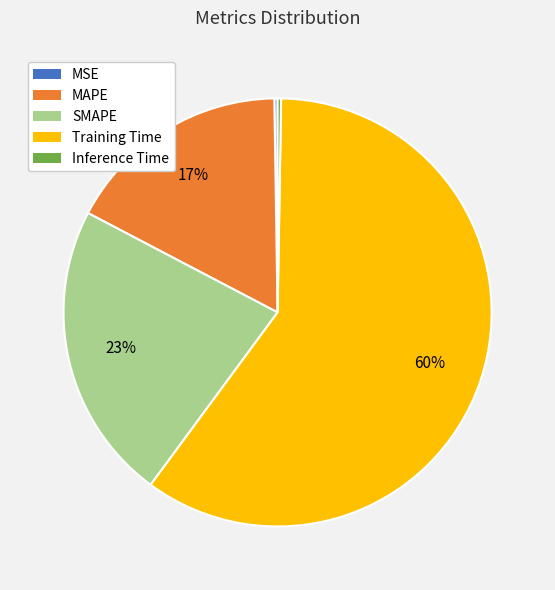

To the nearest percent, what percentage of the pie is Training Time?

60%